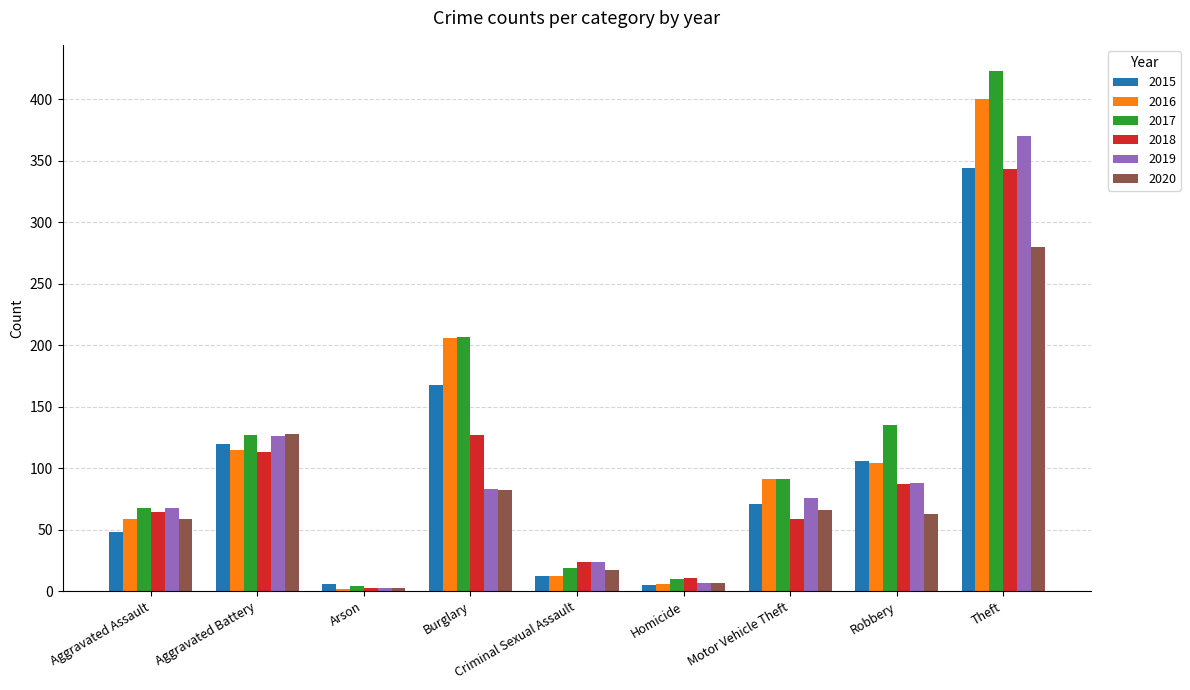

Is it true that 2016 equals 206 at Burglary?

True